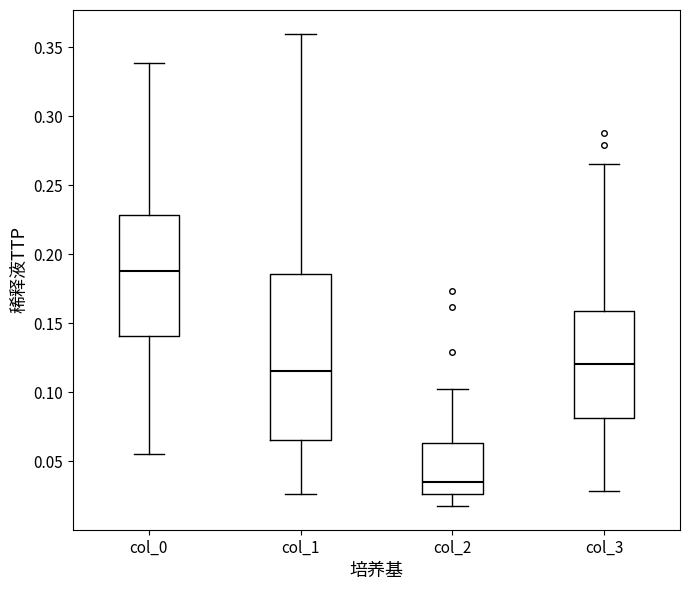

Which box's median line is the highest?

col_0